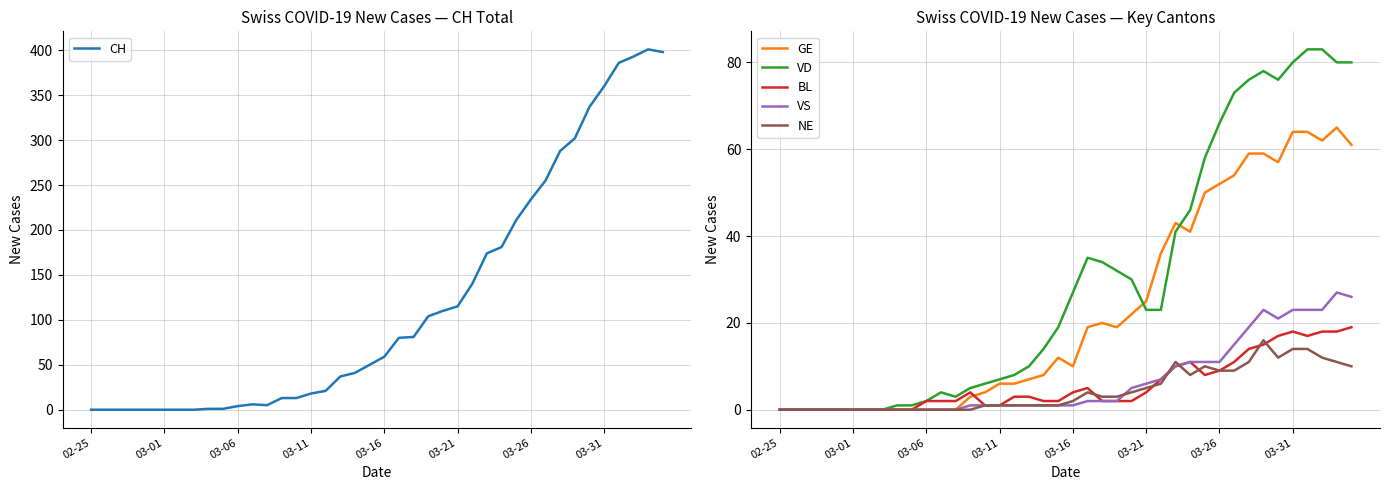

The CH series shows 6 at 11. True or false?

True